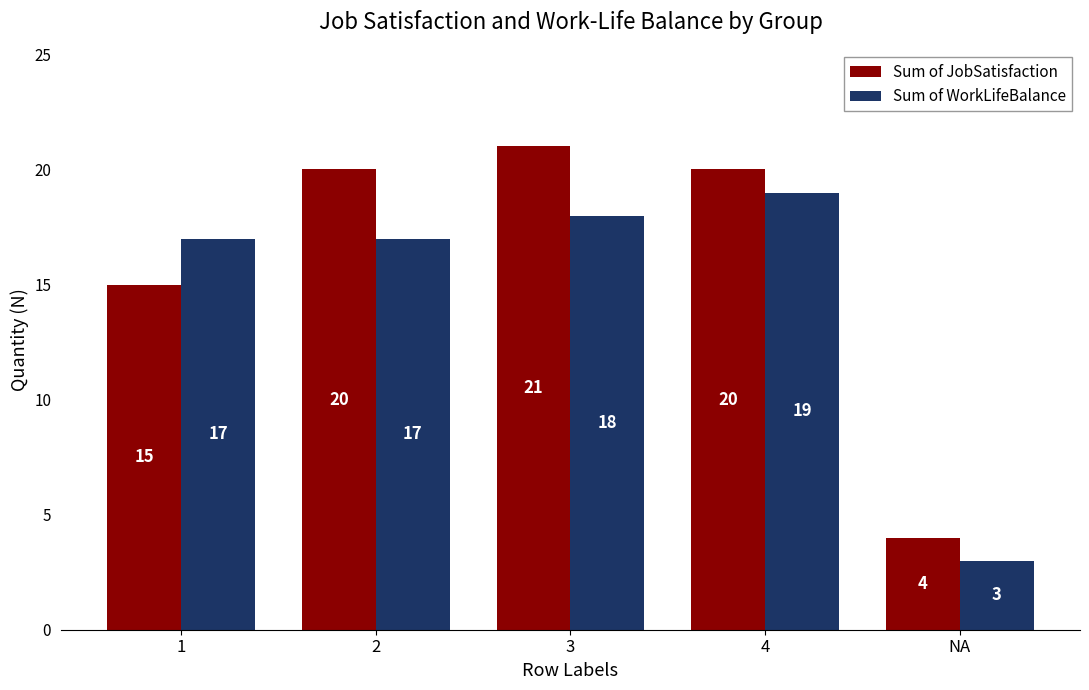

Does the chart contain stacked bars?

No